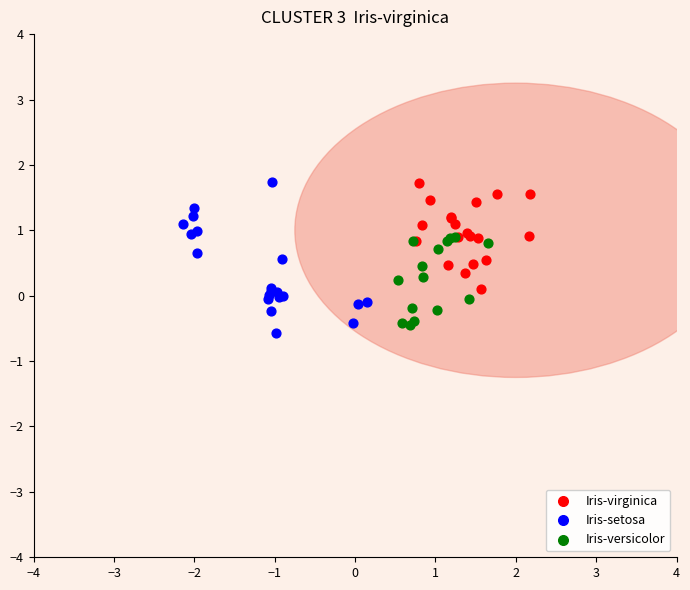

Which series contains the lowest Y value?

Iris-setosa